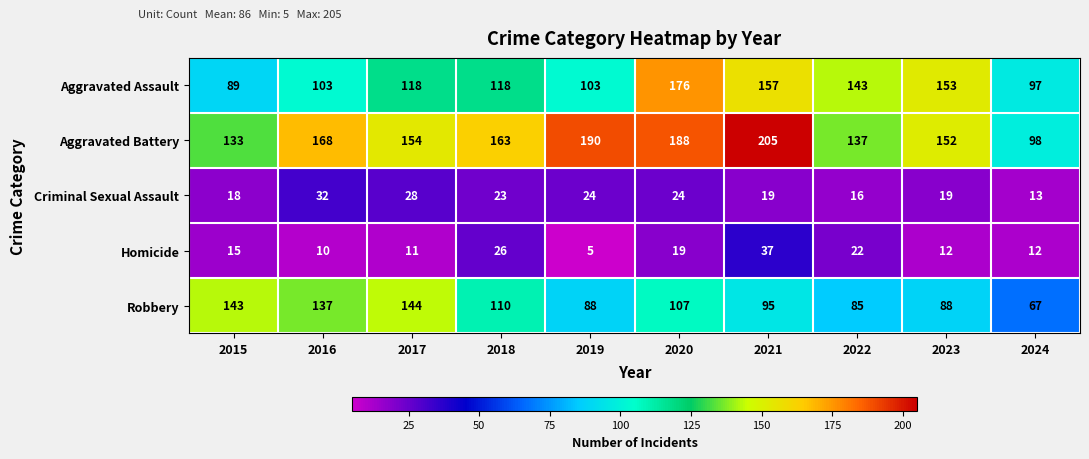

List the labels in order of Aggravated Battery value, largest first.

2021, 2019, 2020, 2016, 2018, 2017, 2023, 2022, 2015, 2024